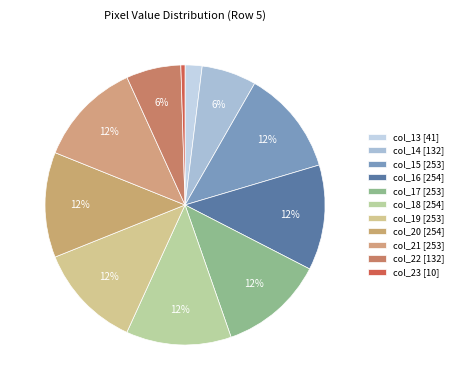

Does any single category account for the majority?

No